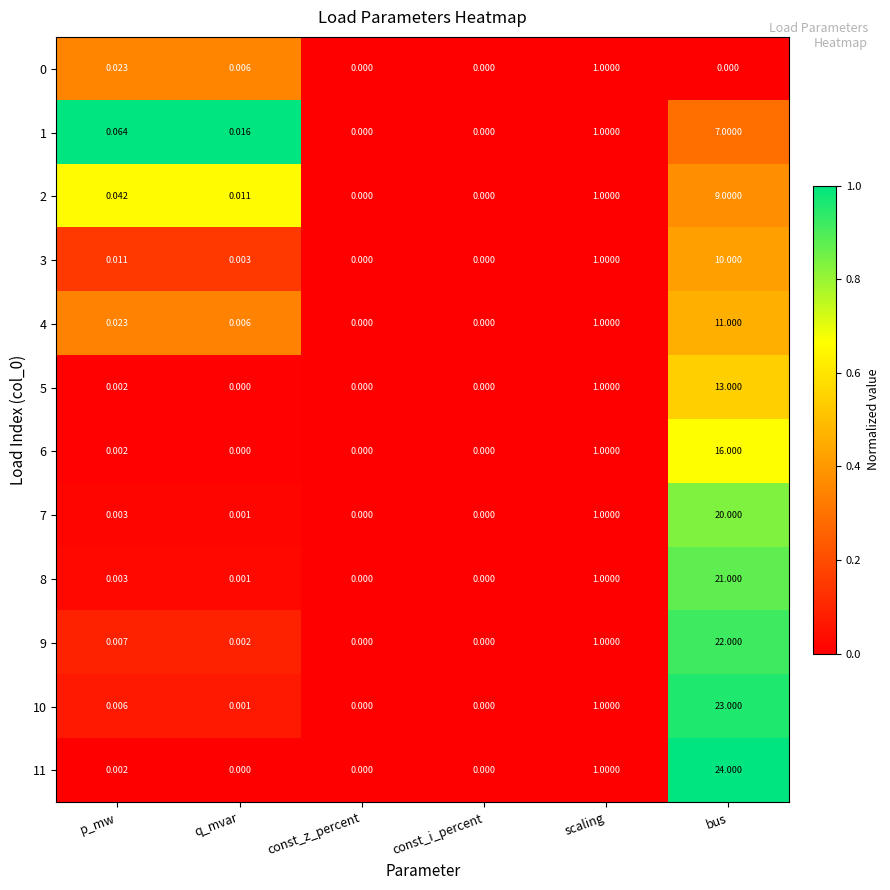

At which category is the sum across all series the highest?

bus